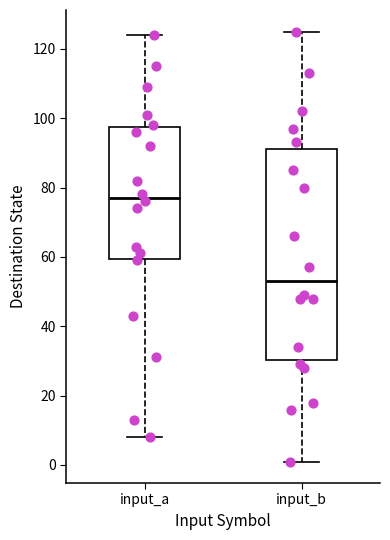

Which box has the highest median line?

input_a